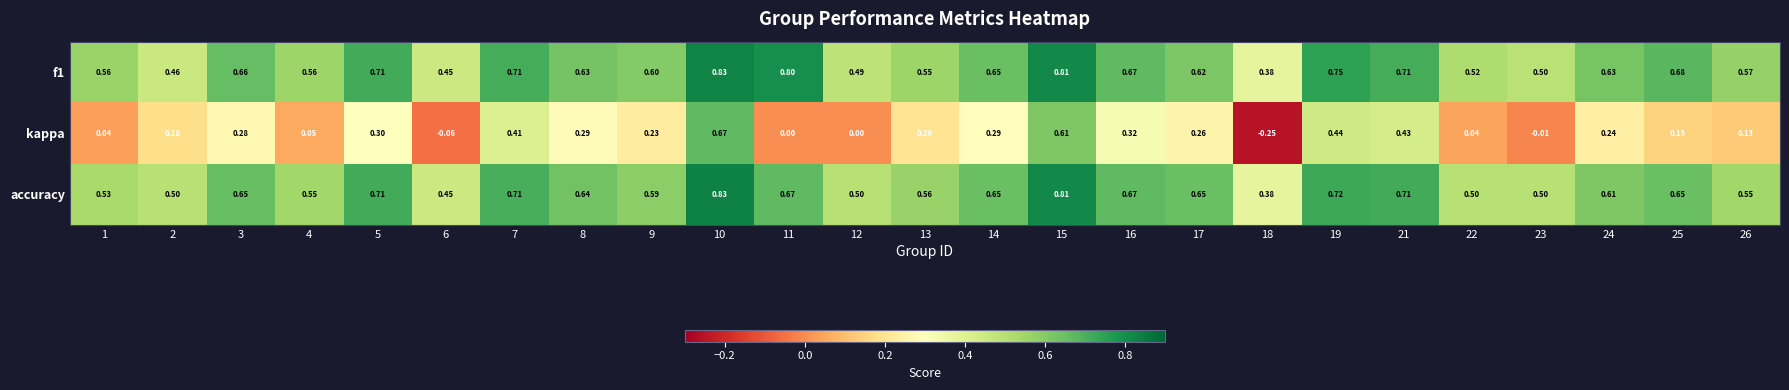

Between 13 and 18, which series saw the biggest shift?

kappa